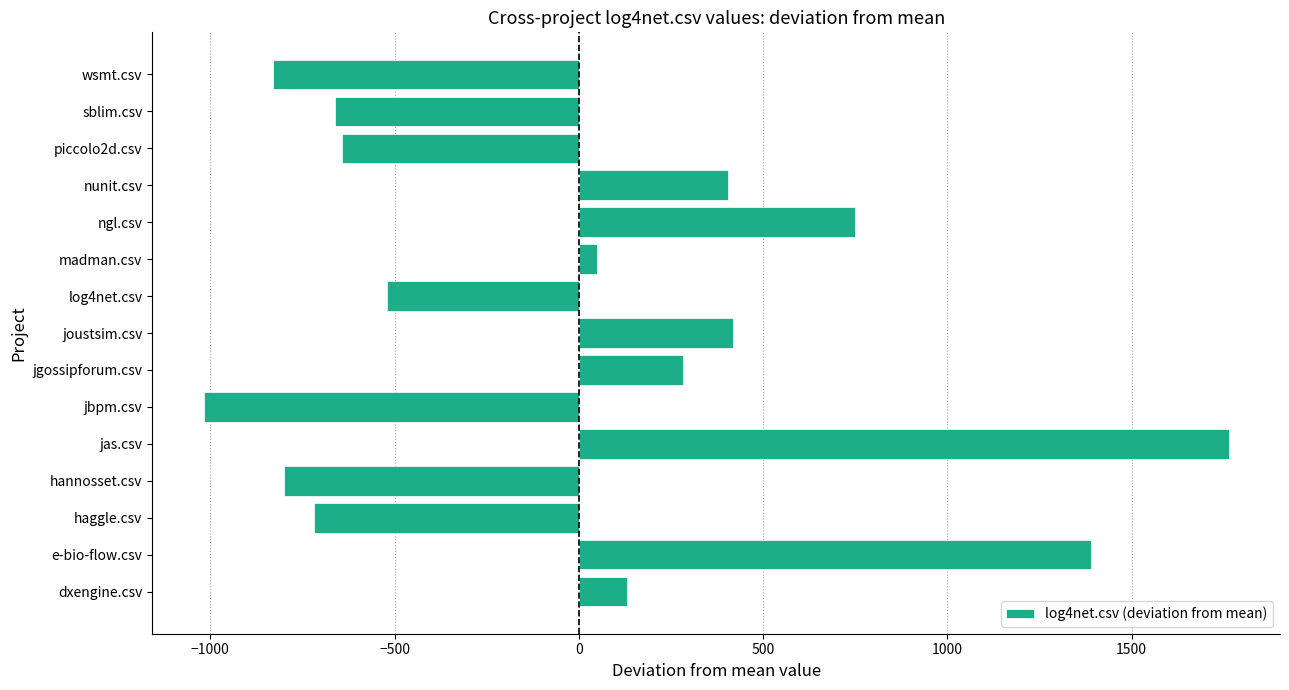

How many data points are less than 50?

7